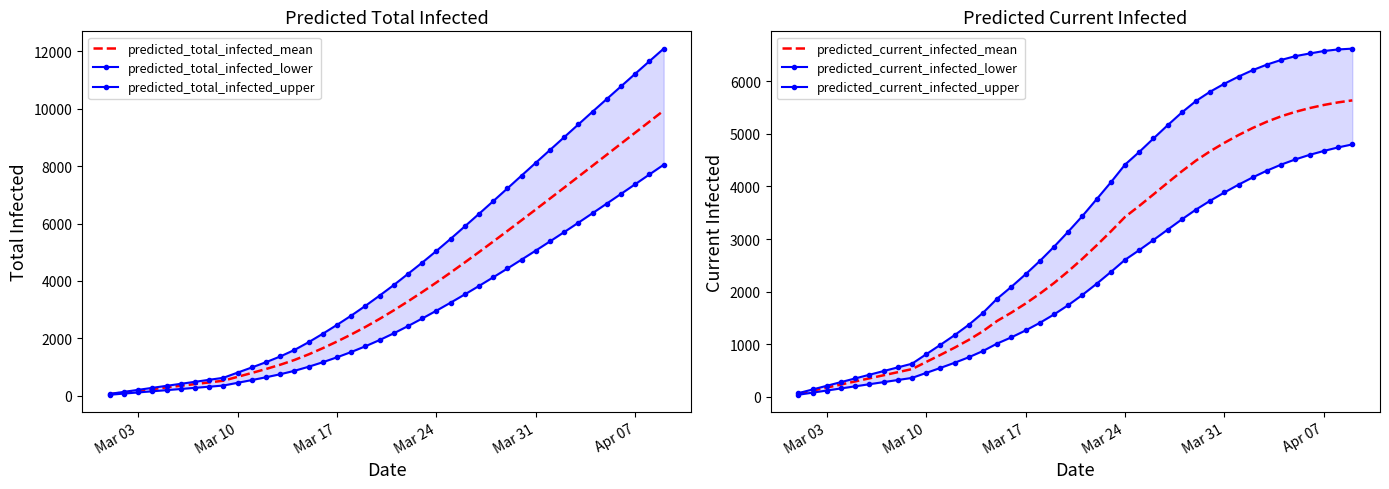

Reading left to right, list all the values displayed in this chart.

predicted_total_infected_mean: 59	117	176	234	293	352	410	469	527	663	797	935	1083	1249	1444	1660	1891	2137	2399	2680	2978	3290	3614	3948	4293	4646	5006	5372	5742	6115	6491	6870	7250	7632	8014	8397	8781	9164	9547	9930
predicted_total_infected_lower: 40	80	120	160	200	240	280	320	360	455	550	648	753	872	1014	1172	1343	1527	1727	1944	2179	2430	2694	2966	3245	3533	3827	4128	4434	4745	5060	5379	5703	6030	6362	6696	7032	7370	7709	8046
predicted_total_infected_upper: 70	140	210	280	350	420	490	560	630	810	989	1173	1371	1598	1868	2163	2472	2793	3134	3491	3859	4248	4639	5046	5467	5901	6338	6779	7224	7671	8117	8562	9007	9453	9897	10337	10776	11215	11652	12087
predicted_current_infected_mean: 59	117	176	234	293	352	410	469	527	663	797	935	1083	1249	1444	1602	1774	1961	2164	2387	2626	2880	3145	3421	3630	3849	4071	4289	4493	4671	4831	4979	5114	5233	5335	5420	5491	5550	5599	5637
predicted_current_infected_lower: 40	80	120	160	200	240	280	320	360	455	550	648	753	872	1014	1132	1263	1407	1567	1744	1939	2150	2374	2606	2790	2983	3179	3375	3562	3730	3887	4036	4175	4303	4417	4516	4602	4676	4743	4800
predicted_current_infected_upper: 70	140	210	280	350	420	490	560	630	810	989	1173	1371	1598	1868	2093	2332	2583	2854	3141	3439	3758	4079	4416	4657	4913	5165	5408	5627	5804	5955	6091	6214	6319	6407	6479	6529	6576	6606	6621